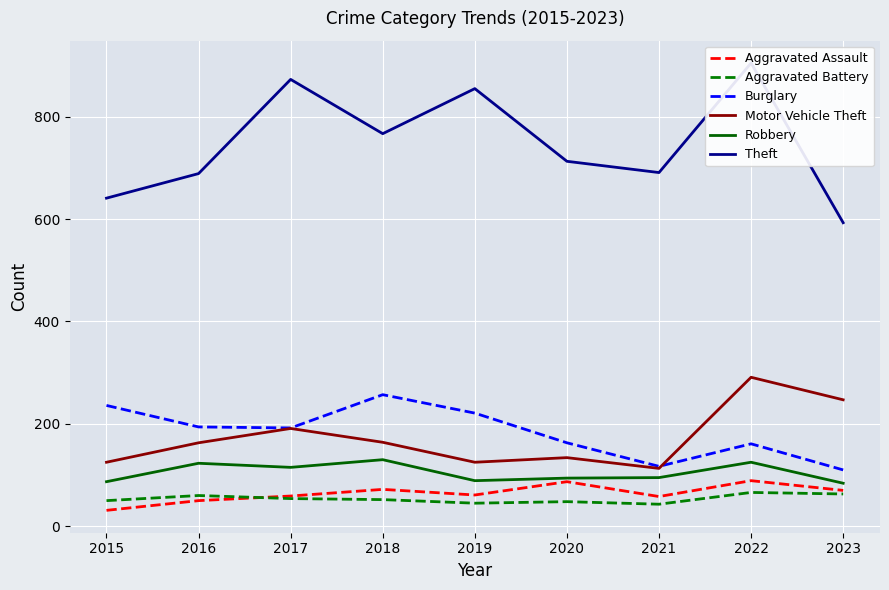

What is the difference between the maximum and minimum values in the Aggravated Battery series?

23